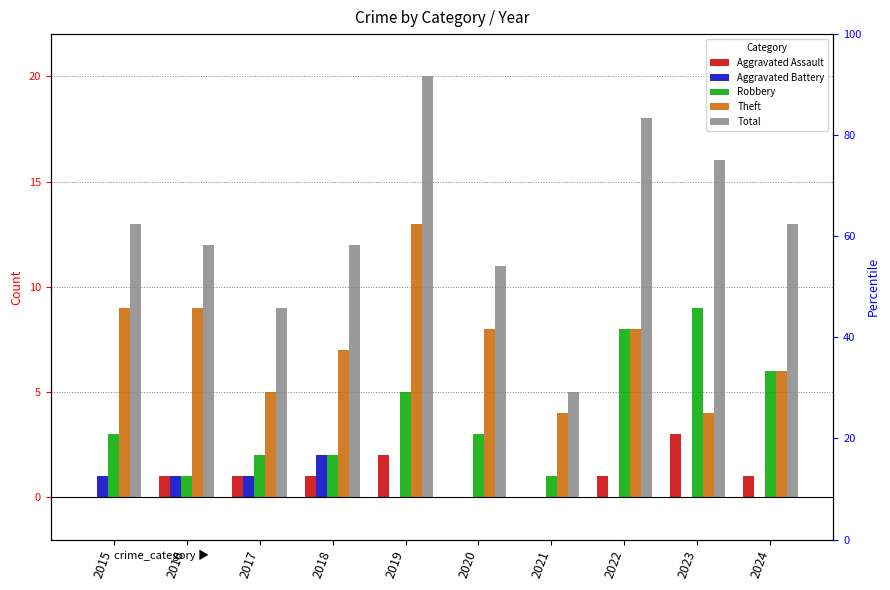

Between 2022 and 2023, which is larger?

2023